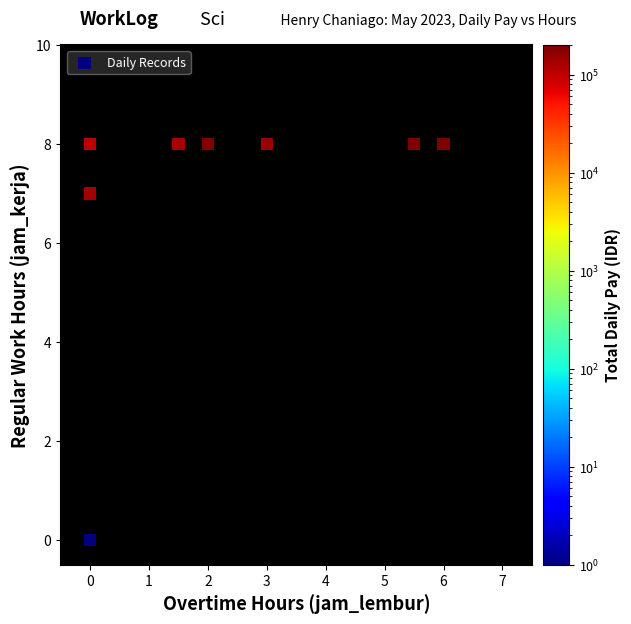

What Y value in the scatter plot is closest to 4?

7